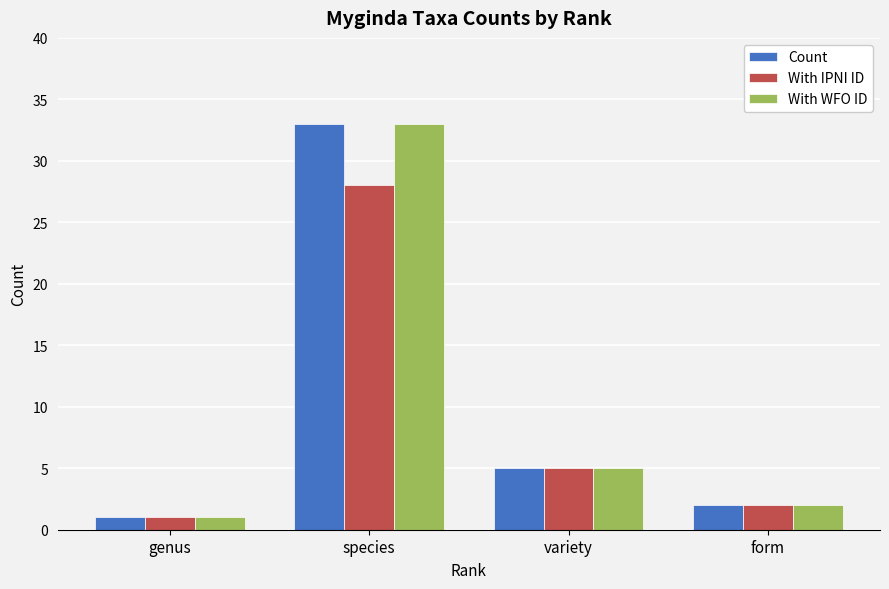

At which label is Count closest to 17?

variety